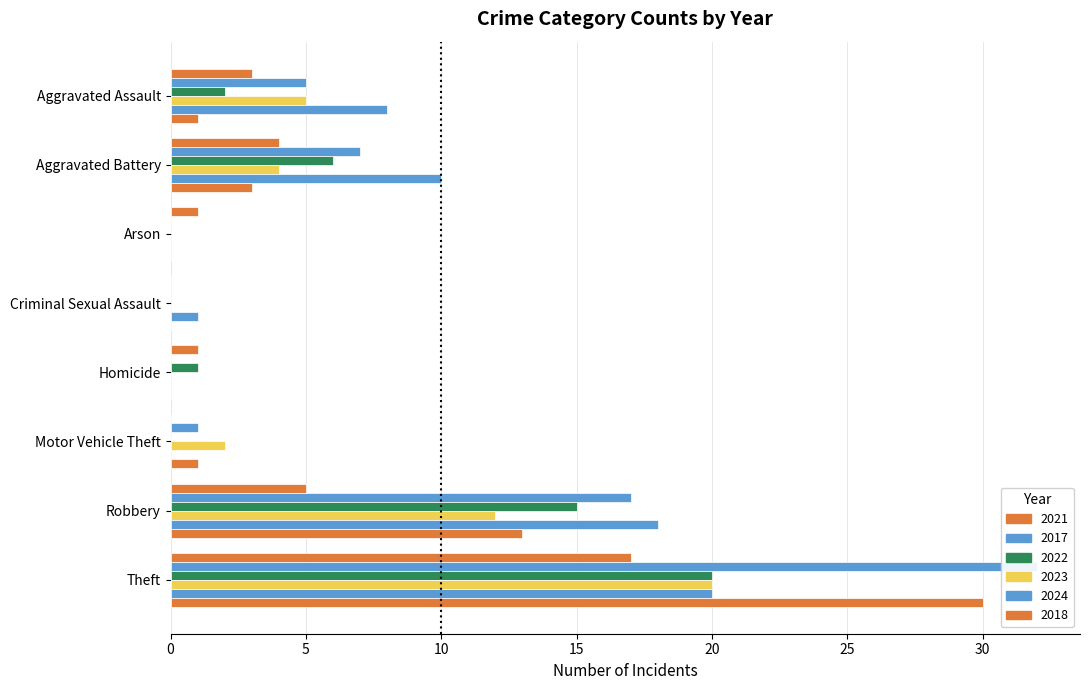

What is the difference between the maximum and minimum values in the 2017 series?

32